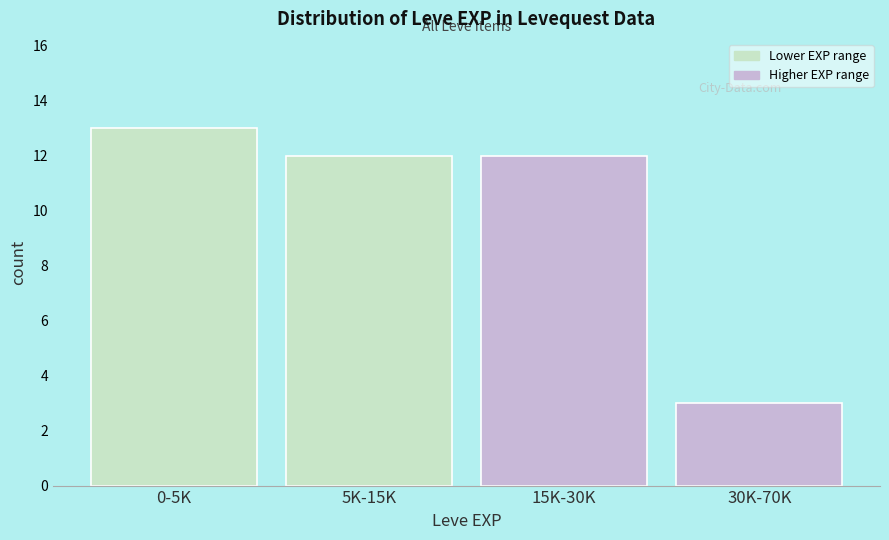

Reading right to left, list all the values displayed in this chart.

30K-70K=3	15K-30K=12	5K-15K=12	0-5K=13